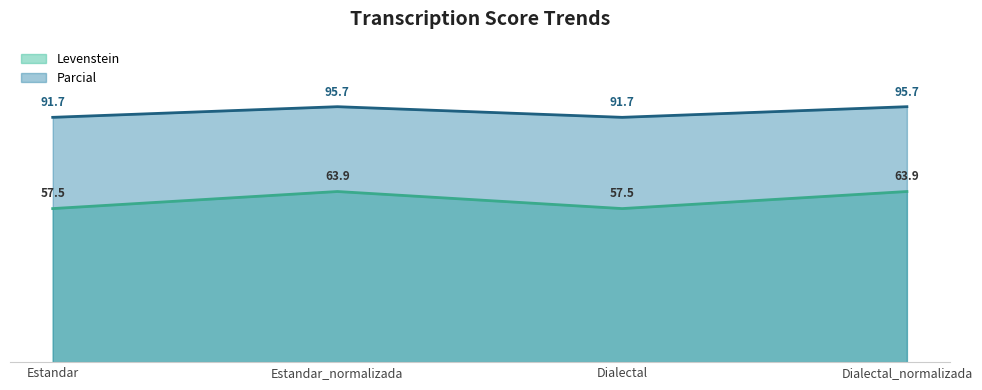

How many series are shown in this chart?

2